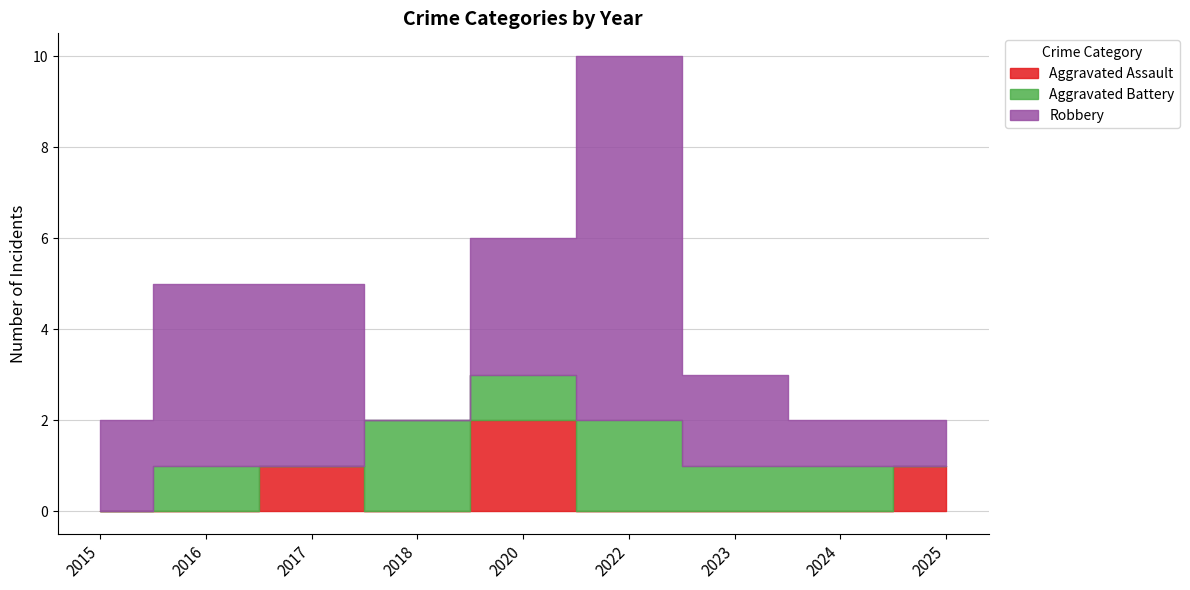

Which series has the largest total across all categories?

Robbery